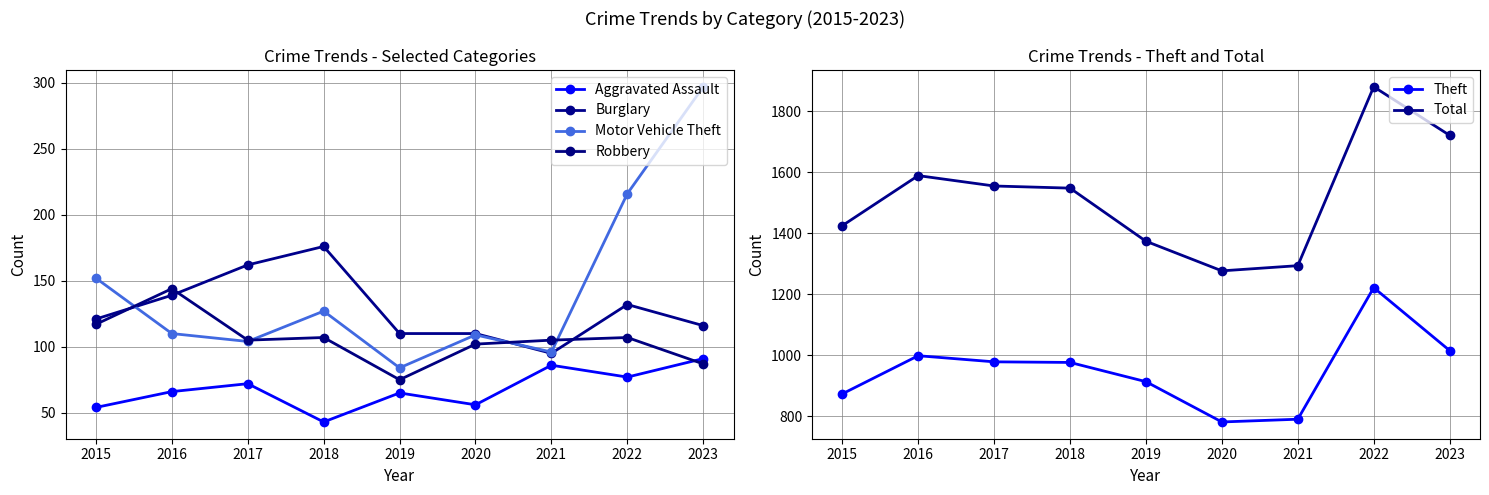

Is the value of Aggravated Assault at 2016 greater than the value of Total at 2020?

No